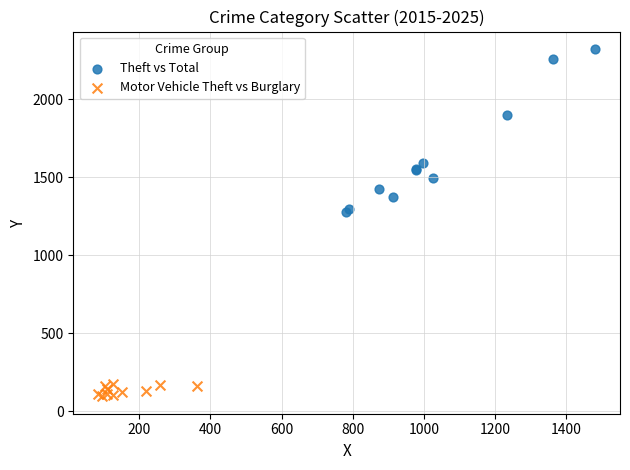

Which series has the largest Y range (max minus min)?

Theft vs Total